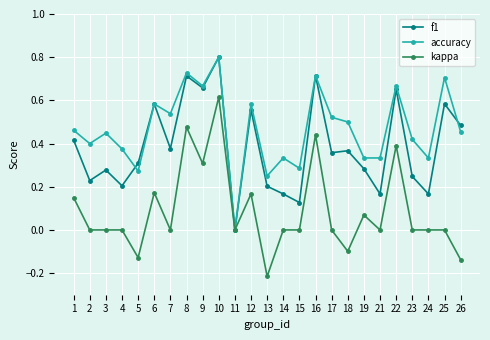

How many series are shown in this chart?

3